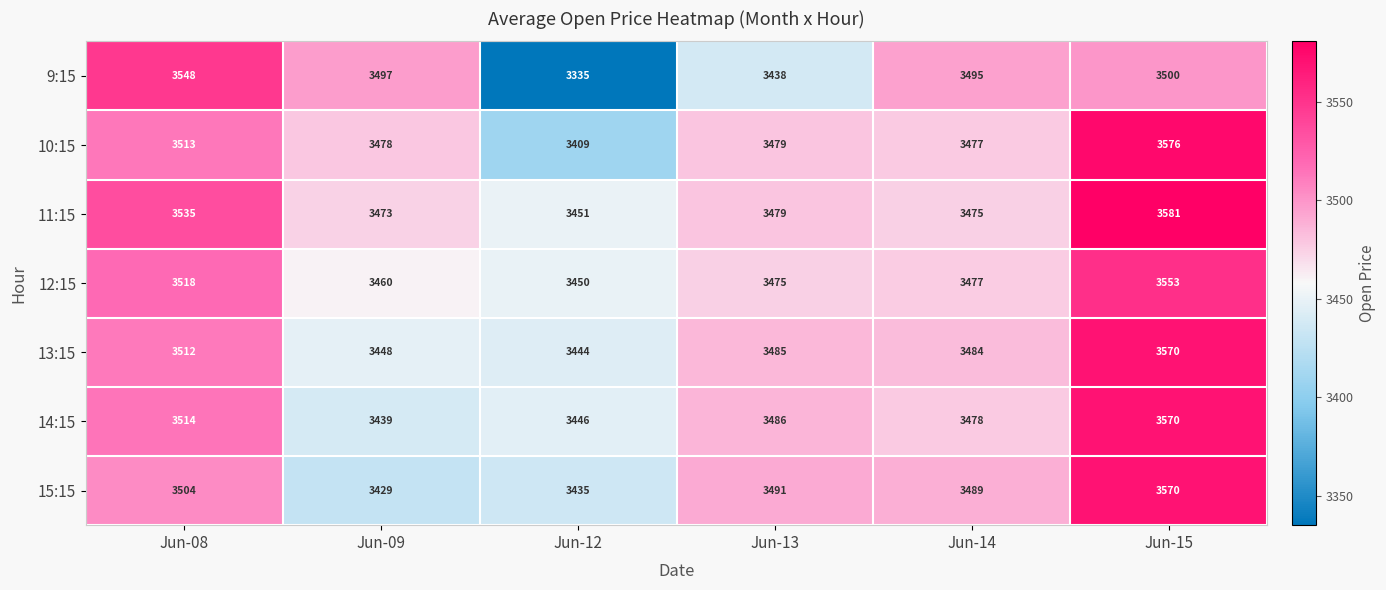

What is the minimum value shown in the chart?

3335